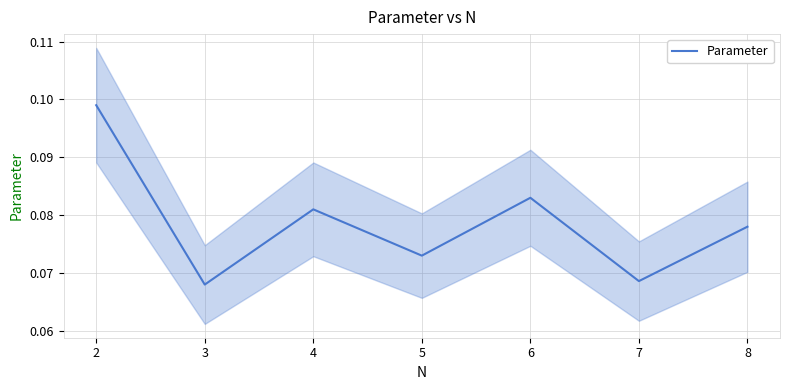

How many points are lower than both their immediate neighbors (excluding endpoints)?

3